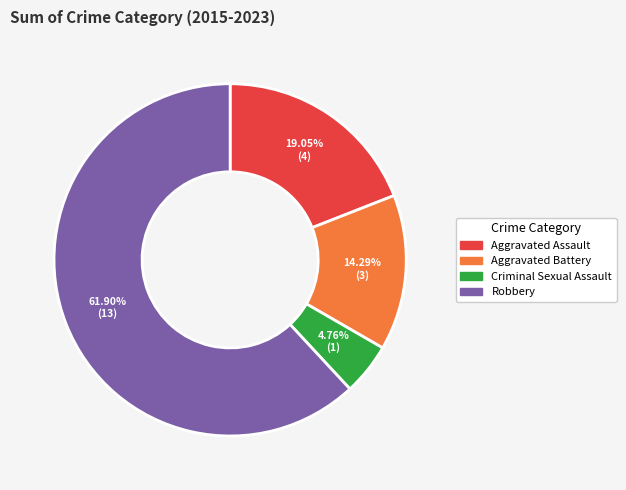

Between Robbery and Aggravated Battery, which is larger?

Robbery